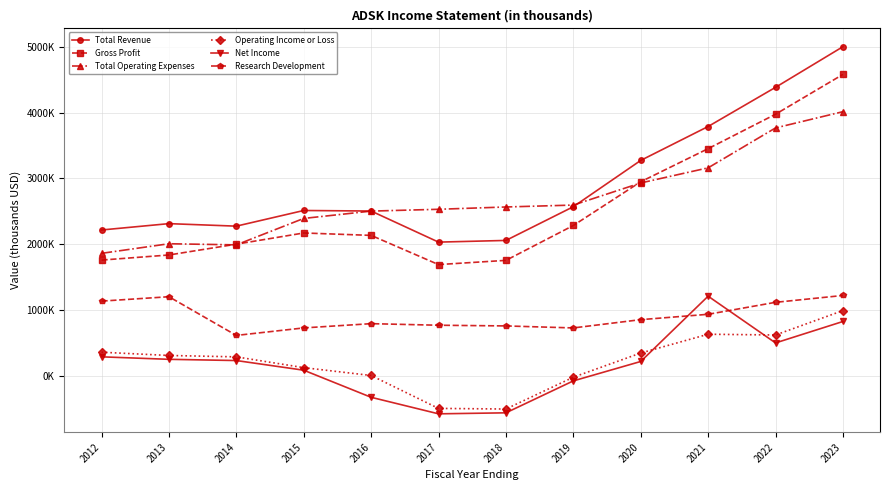

Where do Operating Income or Loss and Net Income first cross each other?

2020 and 2021